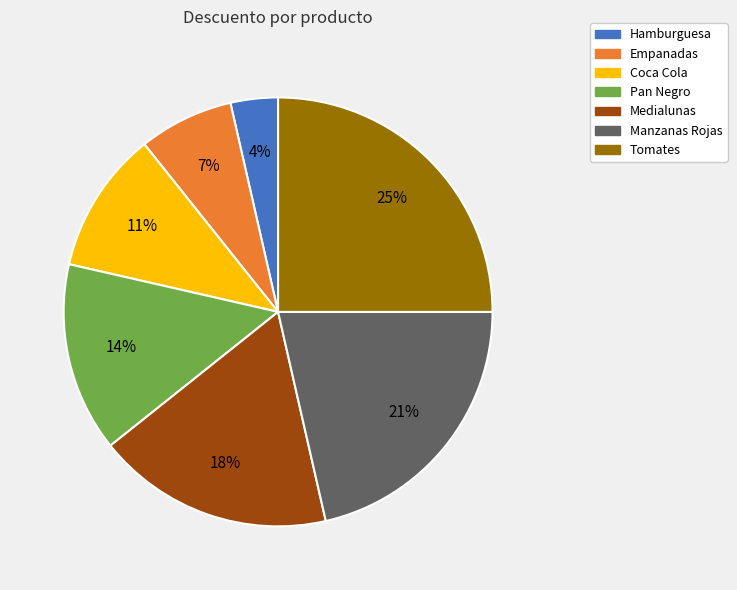

Between Coca Cola and Manzanas Rojas, which is larger?

Manzanas Rojas